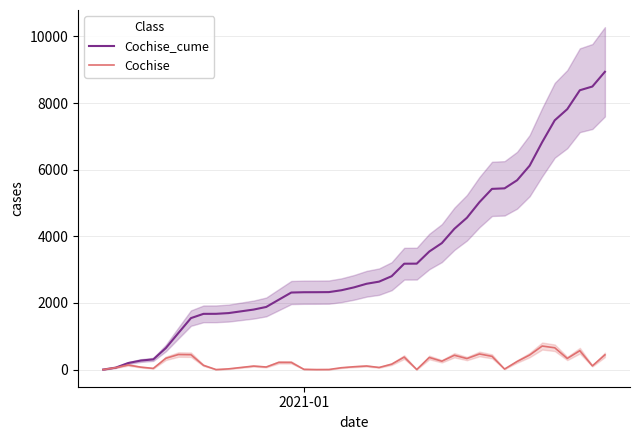

Does the chart have visible grid lines?

Yes